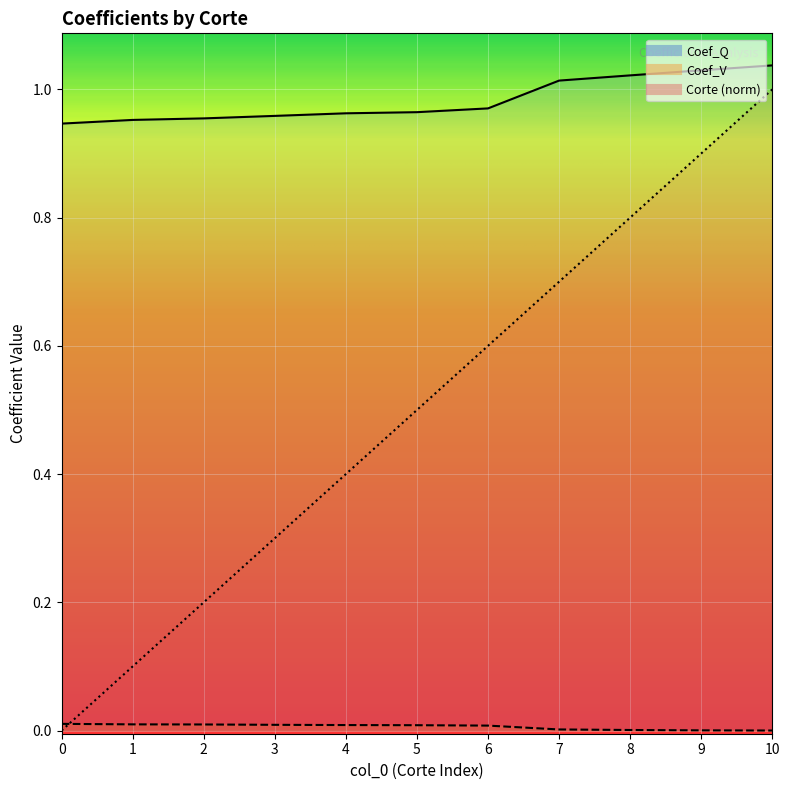

True or false: Corte and Coef_V cross at least once.

True